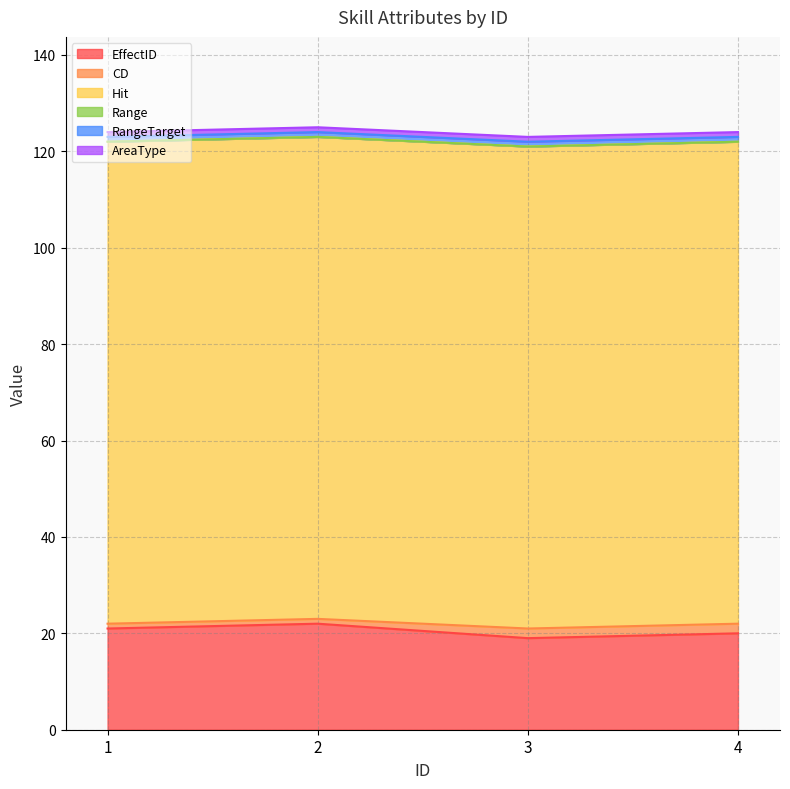

At which category is the sum across all series the highest?

2